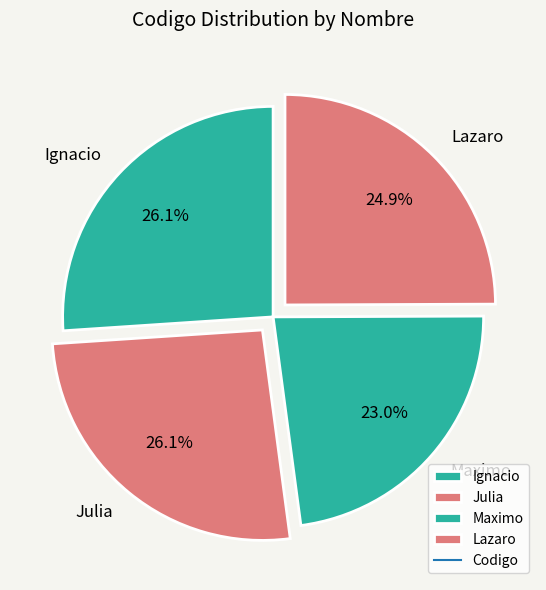

To the nearest percent, what portion does Maximo represent?

23%